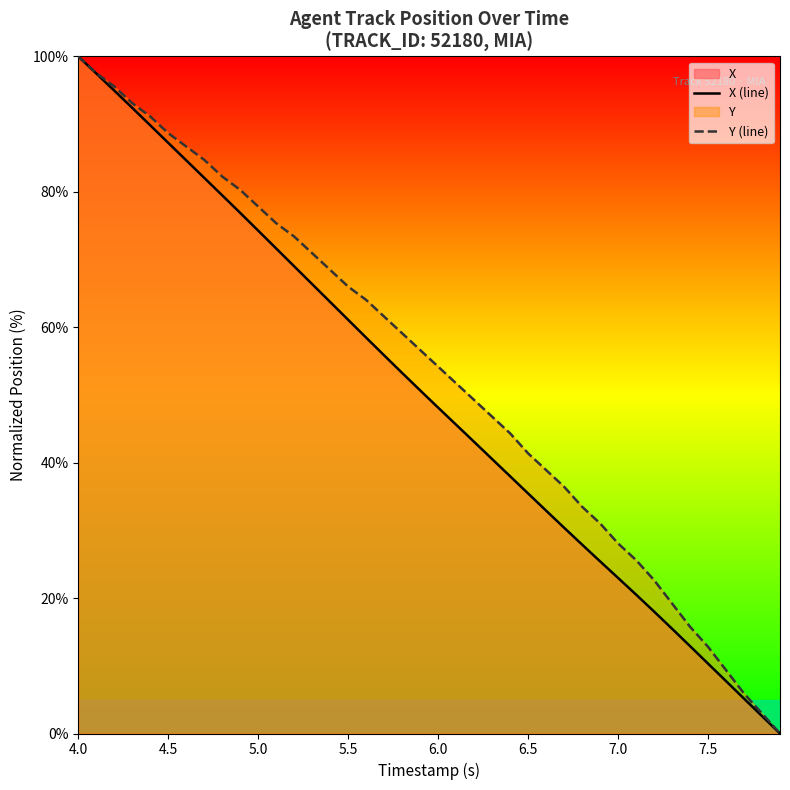

Which label corresponds to the largest value in the chart?

4.0